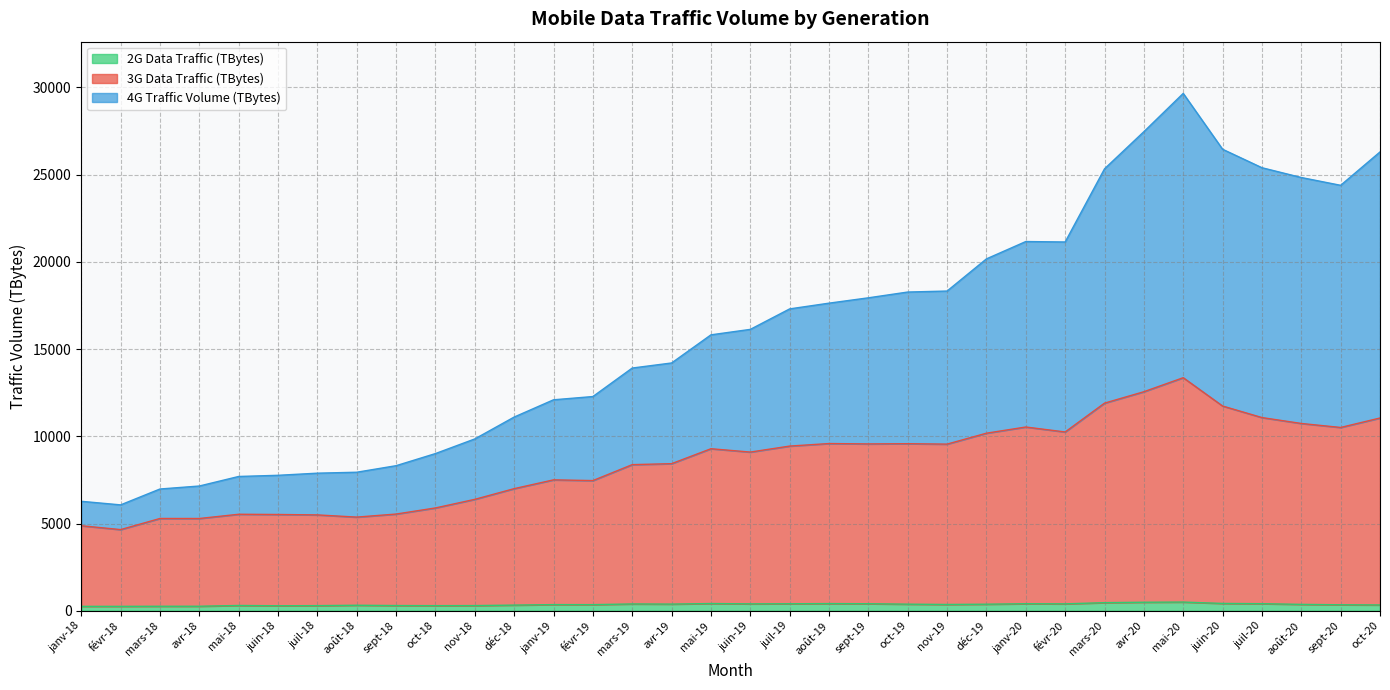

Reading left to right, list all the values displayed in this chart.

3G Data Traffic (TBytes): 4874	4653	5290	5289	5532	5519	5495	5369	5544	5894	6387	7000	7504	7462	8376	8432	9288	9096	9440	9585	9564	9576	9552	10179	10533	10248	11901	12555	13359	11736	11074	10736	10507	11049
4G Traffic Volume (TBytes): 6275	6070	6980	7151	7698	7765	7887	7941	8316	9011	9850	11104	12093	12279	13913	14203	15816	16129	17303	17632	17938	18269	18326	20170	21164	21138	25331	27460	29654	26453	25395	24833	24386	26299
2G Data Traffic (TBytes): 254	254	259	260	304	288	295	317	300	294	298	325	354	352	391	383	415	397	402	412	404	379	362	377	404	397	465	489	499	421	406	367	344	334